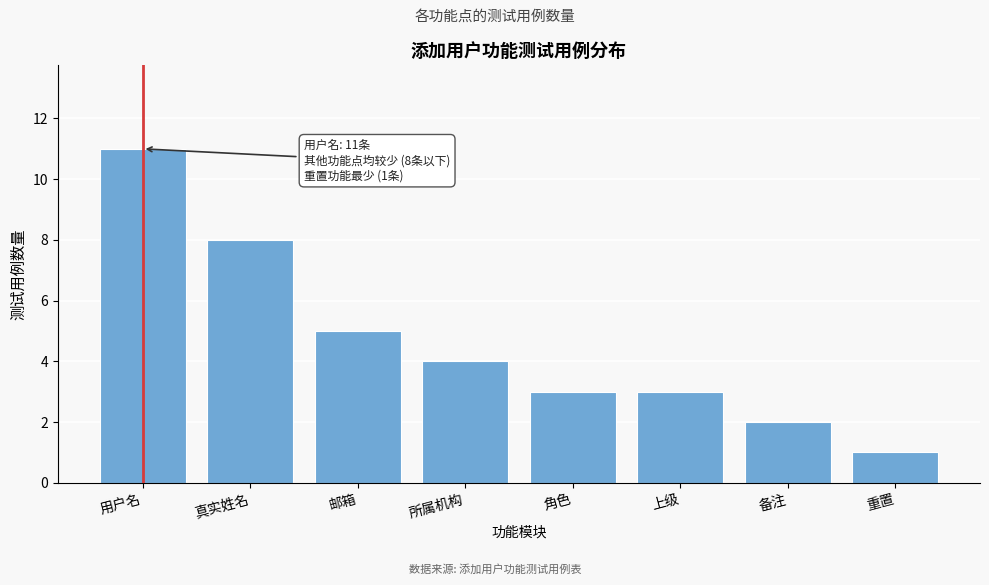

Reading left to right, extract all data points from this chart.

11	8	5	4	3	3	2	1